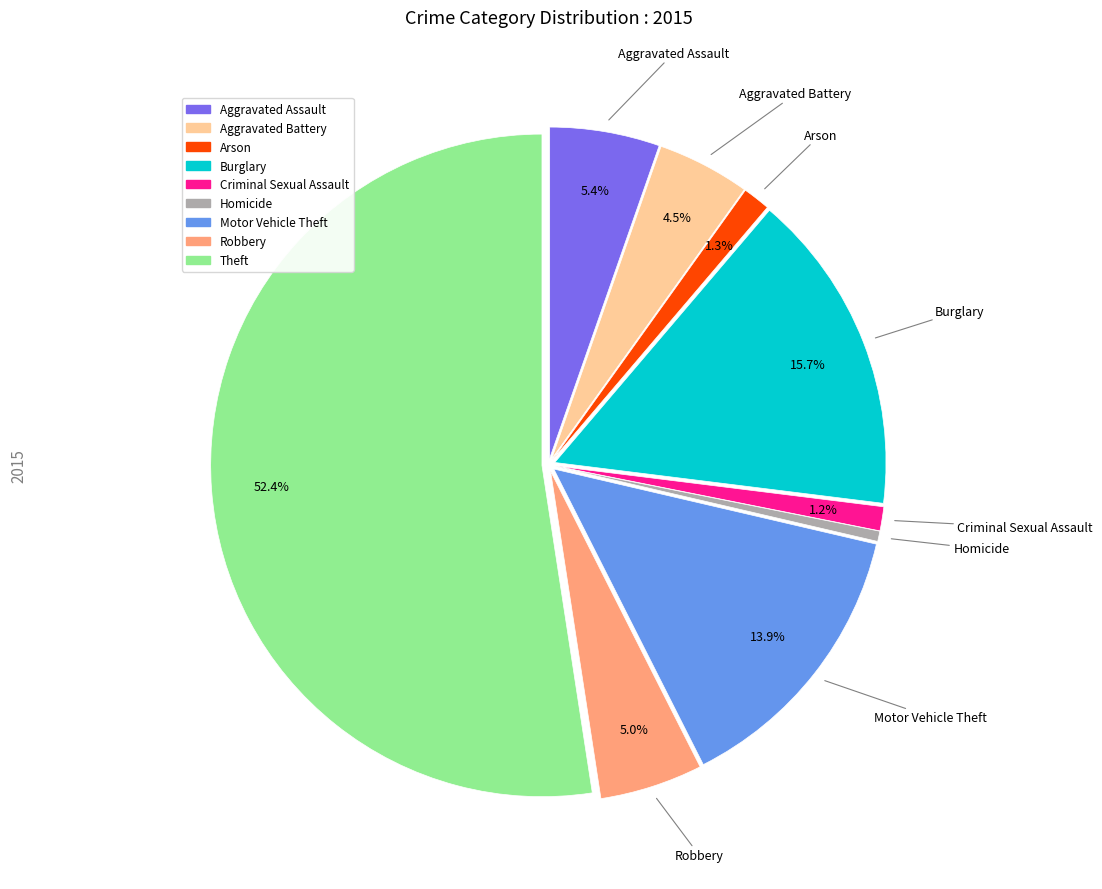

How many slices are in this pie chart?

9